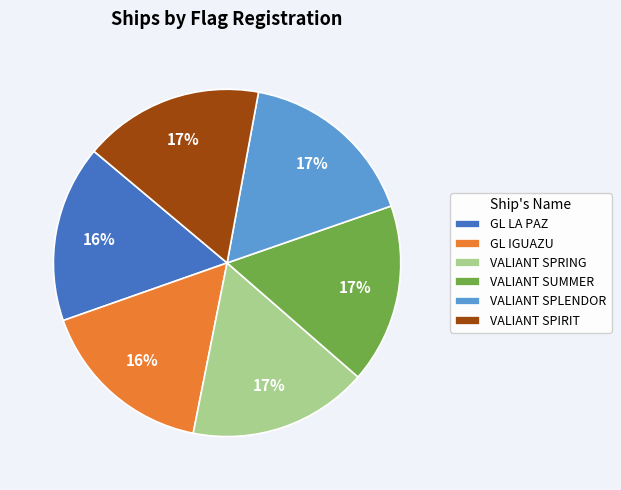

Count the number of slices in the pie.

6